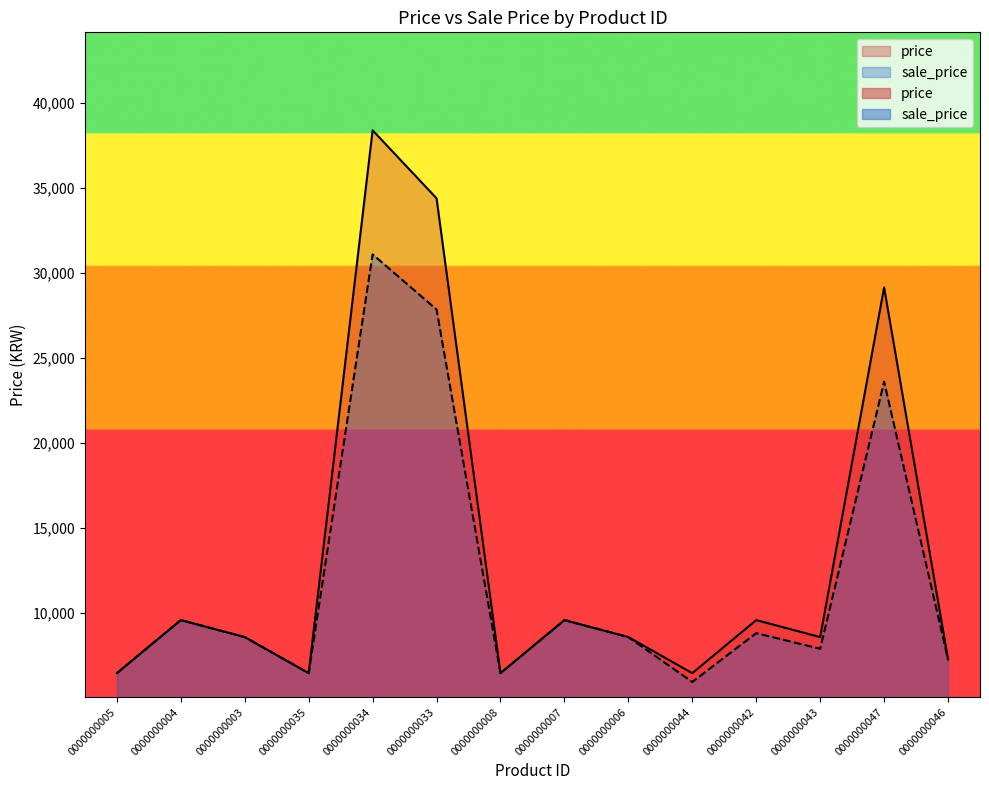

How many data points in sale_price are less than 8600?

6